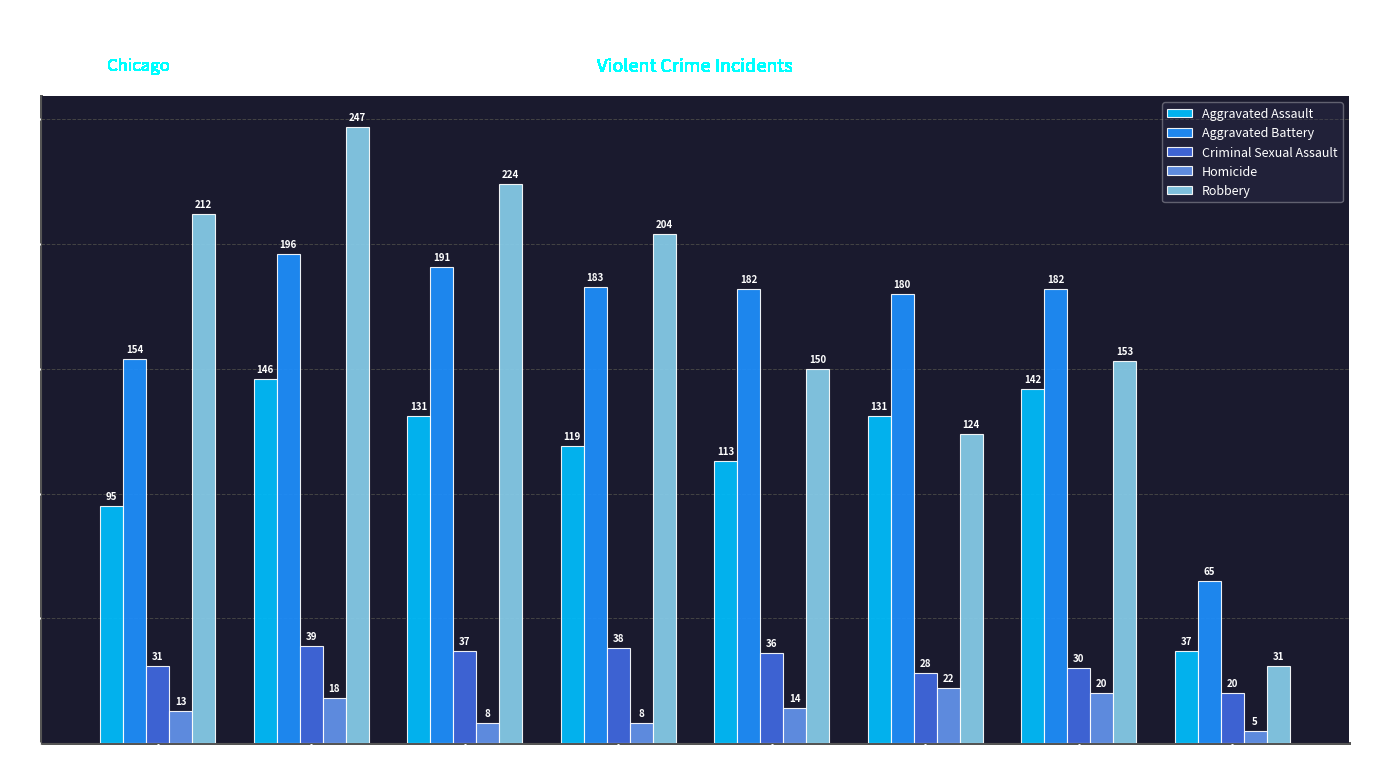

What is the sum of all Aggravated Battery values?

1333